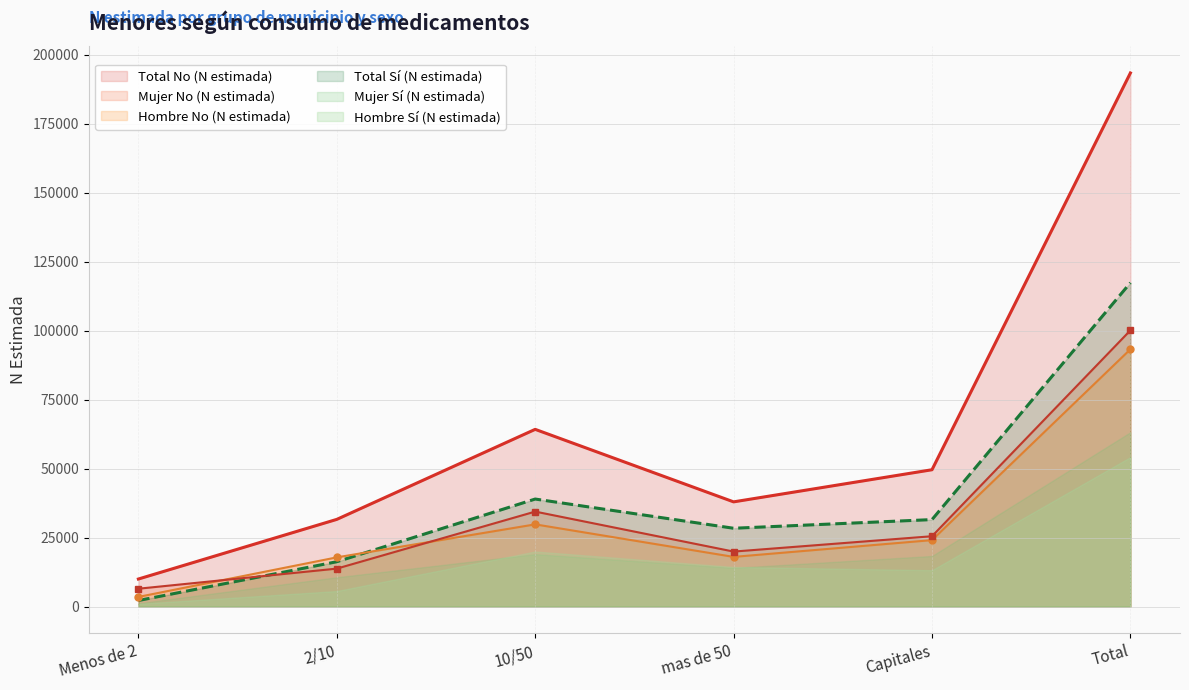

The Mujer No (N estimada) series shows 25494 at Capitales. True or false?

True